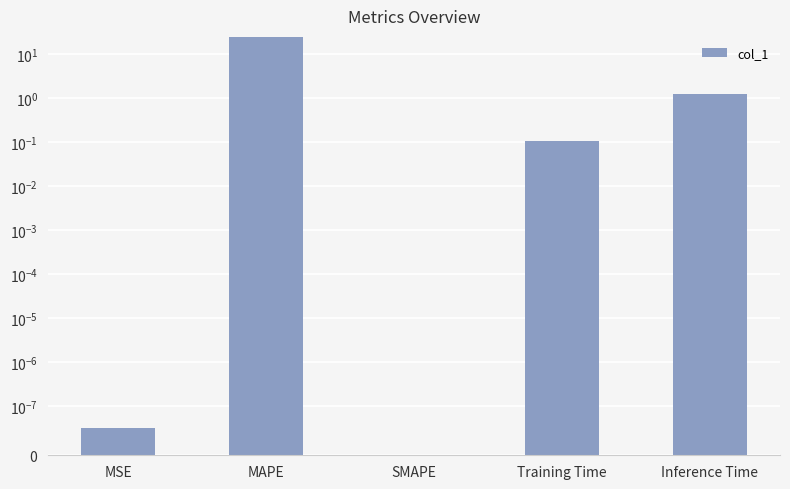

Reading left to right, transcribe all the data shown in this chart.

0.0	24.9	0.0	0.1	1.3